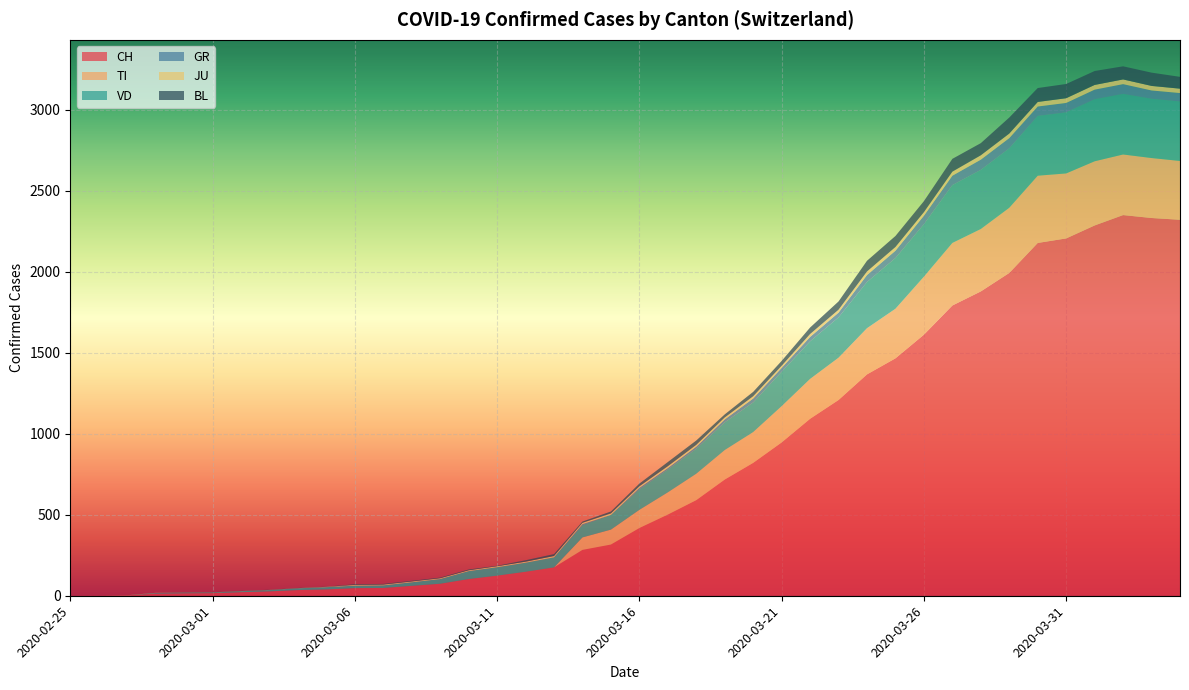

Reading right to left, transcribe all the data shown in this chart.

CH: 2020-04-04=2320	2020-04-03=2331	2020-04-02=2349	2020-04-01=2285	2020-03-31=2205	2020-03-30=2177	2020-03-29=1992	2020-03-28=1878	2020-03-27=1791	2020-03-26=1611	2020-03-25=1465	2020-03-24=1366	2020-03-23=1208	2020-03-22=1092	2020-03-21=946	2020-03-20=820	2020-03-19=717	2020-03-18=590	2020-03-17=501	2020-03-16=418	2020-03-15=316	2020-03-14=283	2020-03-13=175	2020-03-12=148	2020-03-11=124	2020-03-10=103	2020-03-09=74	2020-03-08=61	2020-03-07=48	2020-03-06=47	2020-03-05=39	2020-03-04=35	2020-03-03=27	2020-03-02=22	2020-03-01=16	2020-02-29=15	2020-02-28=13	2020-02-27=2	2020-02-26=1	2020-02-25=0
TI: 2020-04-04=363	2020-04-03=370	2020-04-02=374	2020-04-01=396	2020-03-31=401	2020-03-30=415	2020-03-29=402	2020-03-28=385	2020-03-27=386	2020-03-26=358	2020-03-25=306	2020-03-24=285	2020-03-23=261	2020-03-22=246	2020-03-21=224	2020-03-20=190	2020-03-19=182	2020-03-18=163	2020-03-17=137	2020-03-16=112	2020-03-15=92	2020-03-14=77	2020-03-13=0	2020-03-12=0	2020-03-11=0	2020-03-10=0	2020-03-09=0	2020-03-08=0	2020-03-07=0	2020-03-06=0	2020-03-05=0	2020-03-04=0	2020-03-03=0	2020-03-02=0	2020-03-01=0	2020-02-29=0	2020-02-28=0	2020-02-27=0	2020-02-26=0	2020-02-25=0
VD: 2020-04-04=367	2020-04-03=366	2020-04-02=374	2020-04-01=383	2020-03-31=377	2020-03-30=369	2020-03-29=367	2020-03-28=365	2020-03-27=357	2020-03-26=324	2020-03-25=313	2020-03-24=285	2020-03-23=249	2020-03-22=232	2020-03-21=212	2020-03-20=183	2020-03-19=171	2020-03-18=154	2020-03-17=141	2020-03-16=127	2020-03-15=91	2020-03-14=76	2020-03-13=62	2020-03-12=56	2020-03-11=52	2020-03-10=49	2020-03-09=29	2020-03-08=22	2020-03-07=16	2020-03-06=15	2020-03-05=14	2020-03-04=11	2020-03-03=8	2020-03-02=6	2020-03-01=4	2020-02-29=4	2020-02-28=4	2020-02-27=0	2020-02-26=0	2020-02-25=0
GR: 2020-04-04=52	2020-04-03=51	2020-04-02=60	2020-04-01=59	2020-03-31=58	2020-03-30=58	2020-03-29=63	2020-03-28=63	2020-03-27=58	2020-03-26=52	2020-03-25=45	2020-03-24=43	2020-03-23=29	2020-03-22=27	2020-03-21=24	2020-03-20=24	2020-03-19=18	2020-03-18=13	2020-03-17=9	2020-03-16=9	2020-03-15=0	2020-03-14=6	2020-03-13=0	2020-03-12=0	2020-03-11=0	2020-03-10=0	2020-03-09=0	2020-03-08=0	2020-03-07=0	2020-03-06=0	2020-03-05=0	2020-03-04=0	2020-03-03=0	2020-03-02=0	2020-03-01=0	2020-02-29=0	2020-02-28=0	2020-02-27=0	2020-02-26=0	2020-02-25=0
JU: 2020-04-04=27	2020-04-03=28	2020-04-02=29	2020-04-01=29	2020-03-31=29	2020-03-30=28	2020-03-29=28	2020-03-28=27	2020-03-27=25	2020-03-26=22	2020-03-25=23	2020-03-24=22	2020-03-23=18	2020-03-22=18	2020-03-21=13	2020-03-20=14	2020-03-19=12	2020-03-18=11	2020-03-17=11	2020-03-16=9	2020-03-15=9	2020-03-14=8	2020-03-13=8	2020-03-12=6	2020-03-11=6	2020-03-10=5	2020-03-09=5	2020-03-08=5	2020-03-07=5	2020-03-06=5	2020-03-05=2	2020-03-04=1	2020-03-03=1	2020-03-02=1	2020-03-01=1	2020-02-29=1	2020-02-28=1	2020-02-27=1	2020-02-26=0	2020-02-25=0
BL: 2020-04-04=73	2020-04-03=82	2020-04-02=81	2020-04-01=86	2020-03-31=88	2020-03-30=86	2020-03-29=99	2020-03-28=75	2020-03-27=79	2020-03-26=68	2020-03-25=68	2020-03-24=66	2020-03-23=51	2020-03-22=40	2020-03-21=30	2020-03-20=27	2020-03-19=19	2020-03-18=27	2020-03-17=26	2020-03-16=17	2020-03-15=12	2020-03-14=8	2020-03-13=12	2020-03-12=9	2020-03-11=3	2020-03-10=5	2020-03-09=4	2020-03-08=4	2020-03-07=4	2020-03-06=4	2020-03-05=1	2020-03-04=1	2020-03-03=1	2020-03-02=1	2020-03-01=1	2020-02-29=1	2020-02-28=0	2020-02-27=0	2020-02-26=0	2020-02-25=0